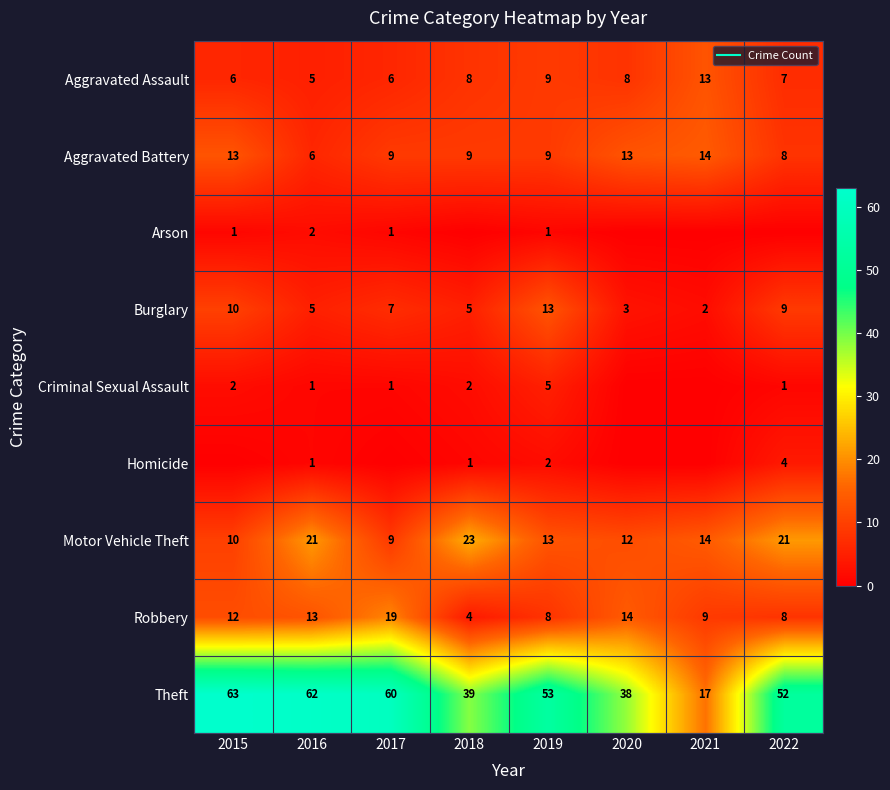

The value of Homicide at 2018 is 2. True or false?

False